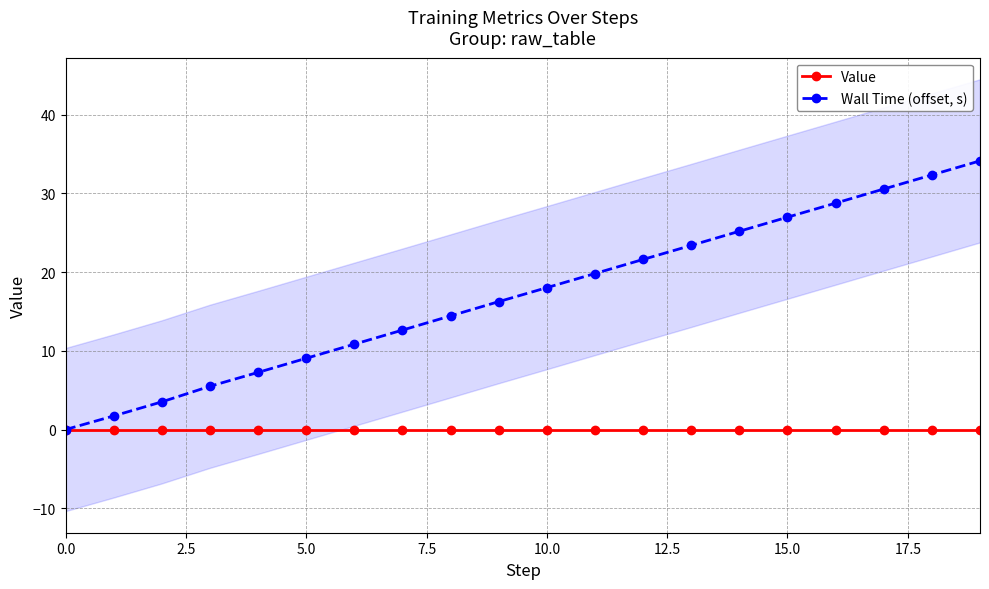

What is the label of the 20th point from the left?

19